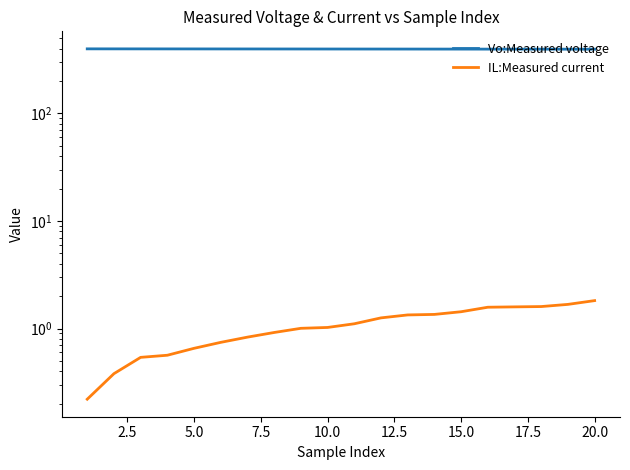

Which series has the largest total across all categories?

Vo:Measured voltage